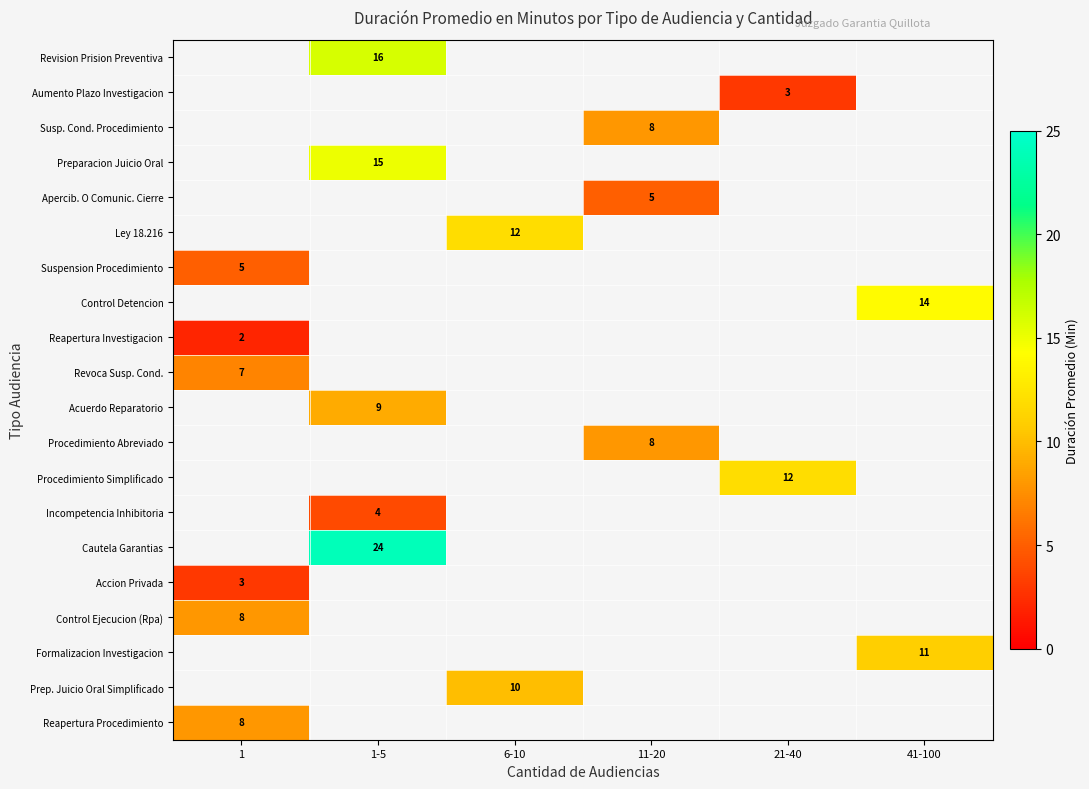

Is it true that Apercib. O Comunic. Cierre equals 2 at 11-20?

False